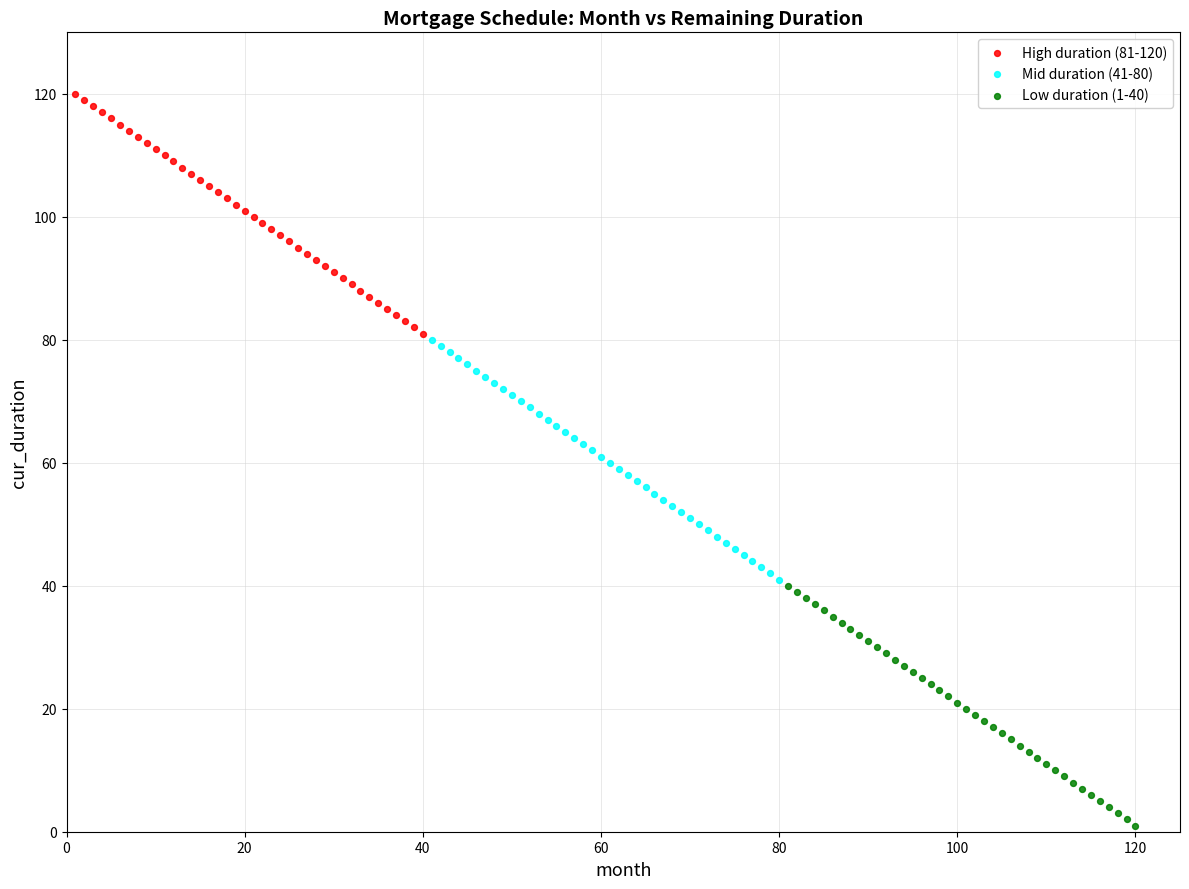

Which series contains the lowest Y value?

Low duration (1-40)